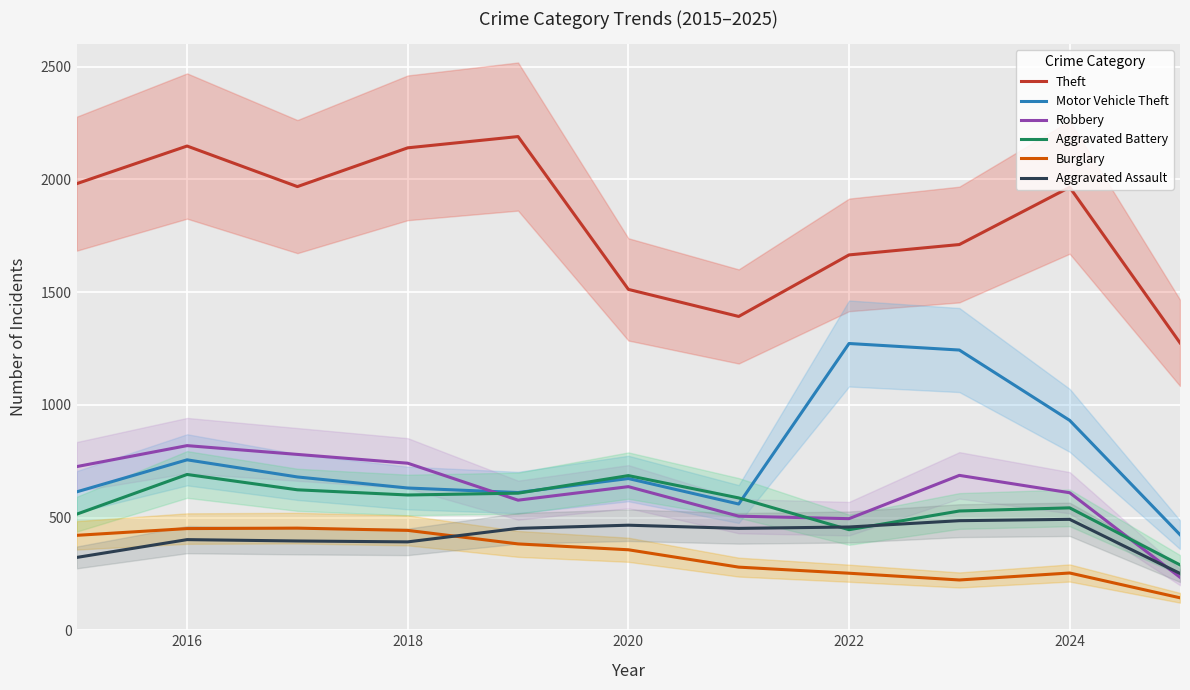

The Aggravated Assault series shows 458 at 2022. True or false?

True